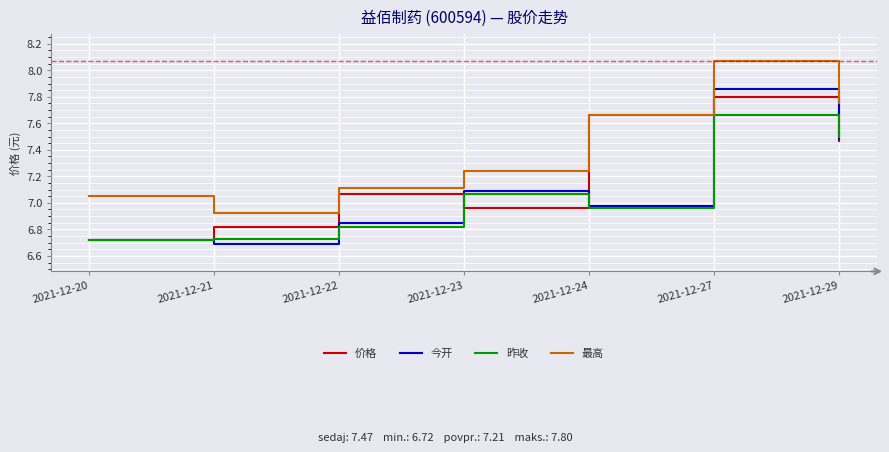

The 最高 series shows 11.7 at 2021-12-21. True or false?

False